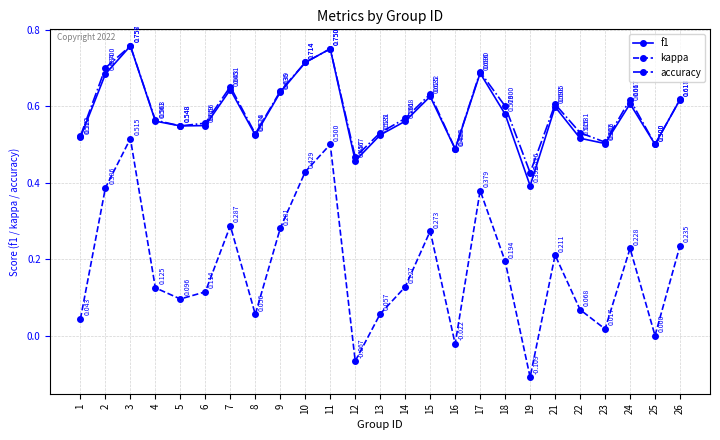

How many lines are shown in the chart?

3